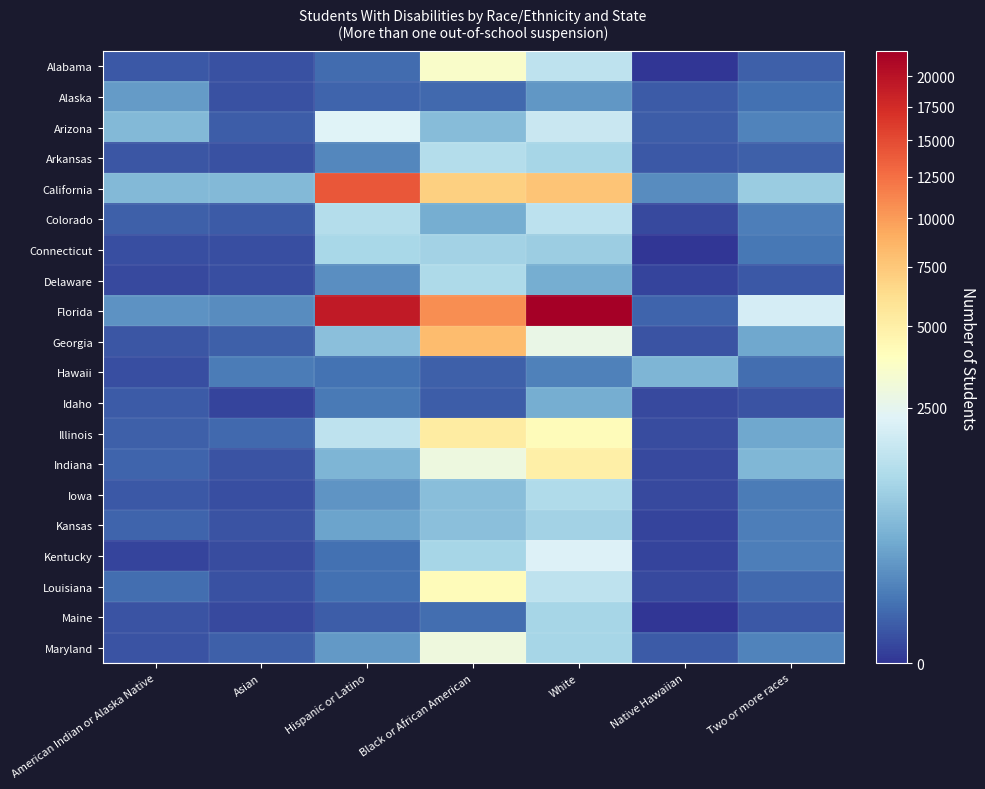

What is the difference between the highest and lowest values at Two or more races?

1977